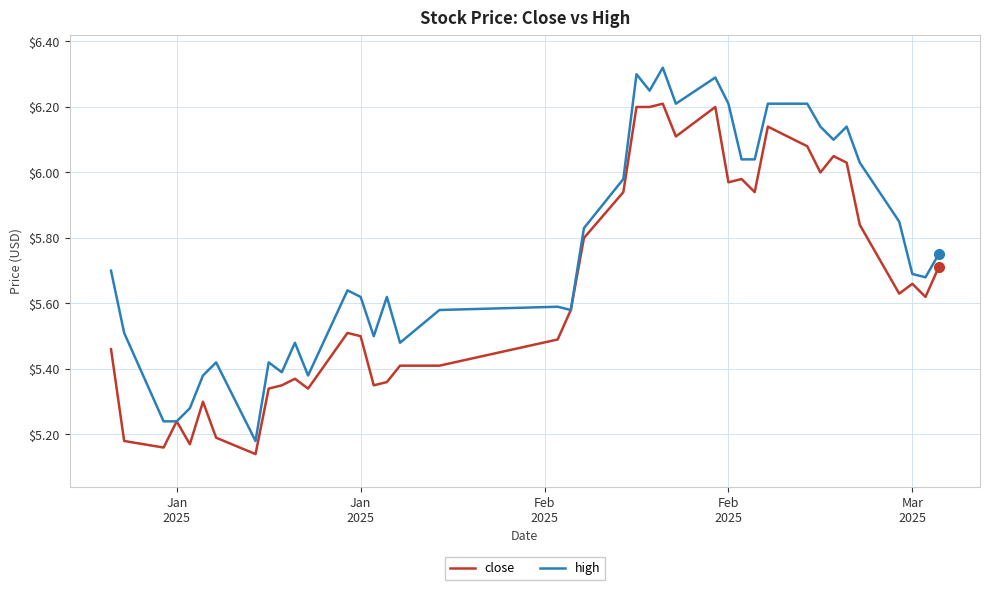

List the series in order of their peak value, highest first.

high, close